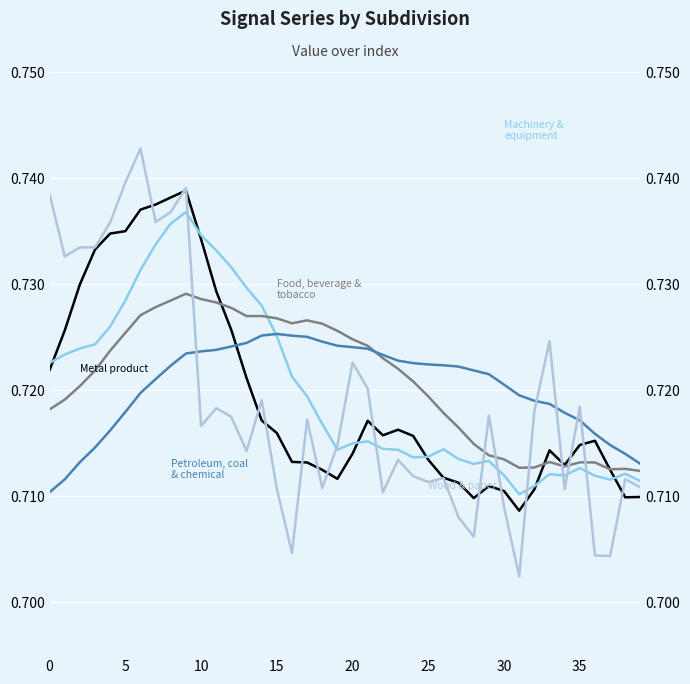

Which series has the widest spread of values?

Wood & paper